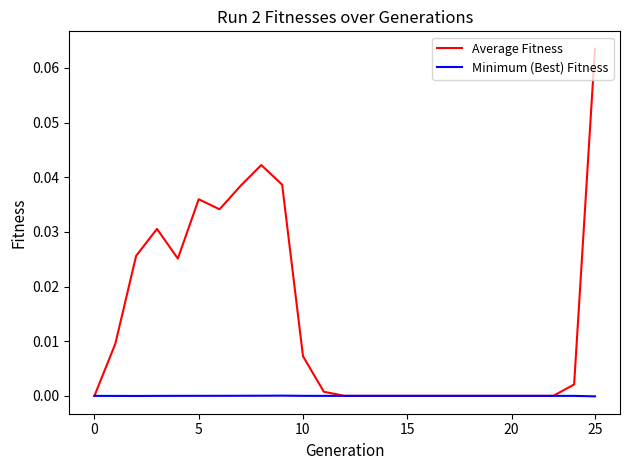

List the series in order of their overall mean, highest first.

Average Fitness, Minimum (Best) Fitness